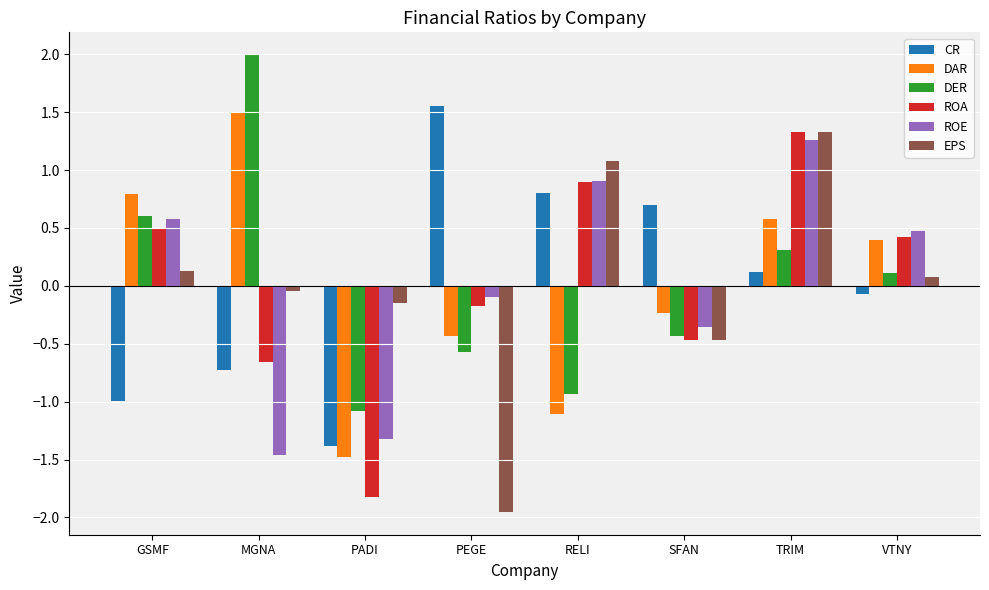

List the labels in order of CR value, largest first.

PEGE, RELI, SFAN, TRIM, VTNY, MGNA, GSMF, PADI